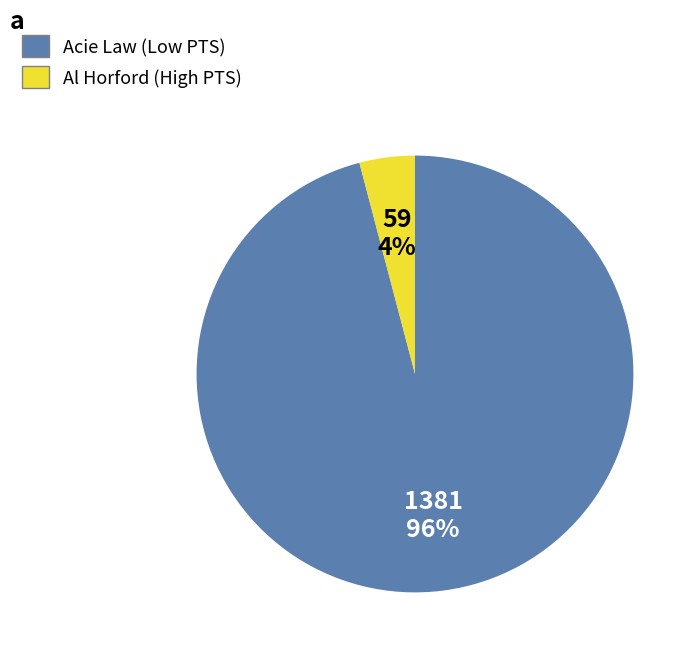

Is there a majority slice in this chart?

Yes